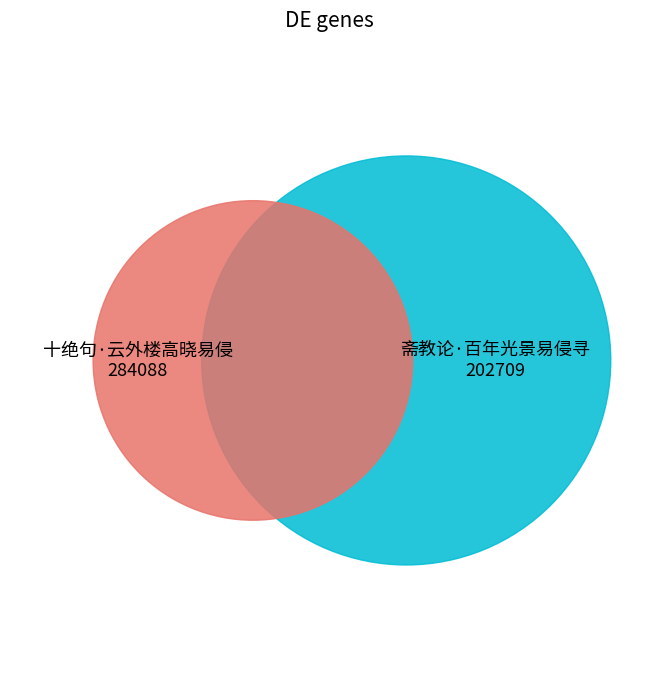

To the nearest percent, what is the difference between the 斋教论·百年光景易侵寻 and 十绝句·云外楼高晓易侵 slice percentages?

17%